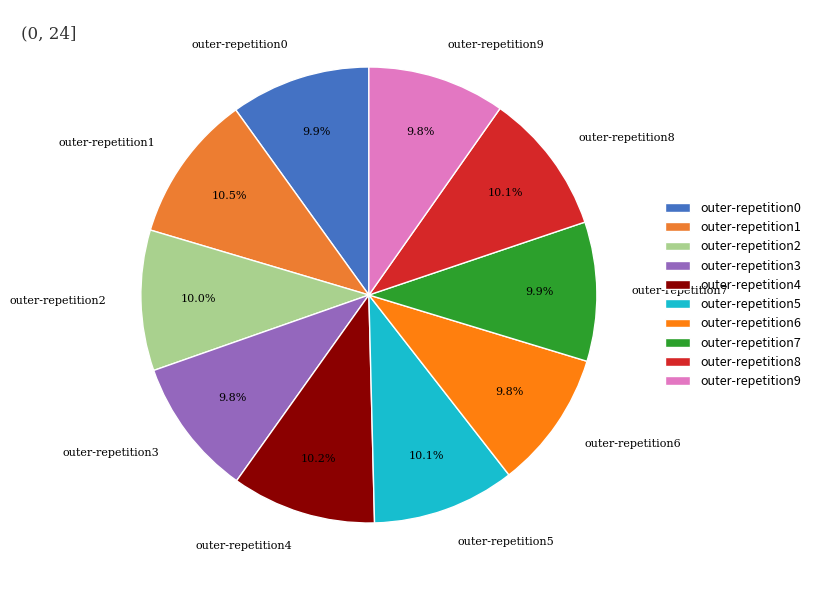

True or false: outer-repetition6 accounts for 19% of the total.

False